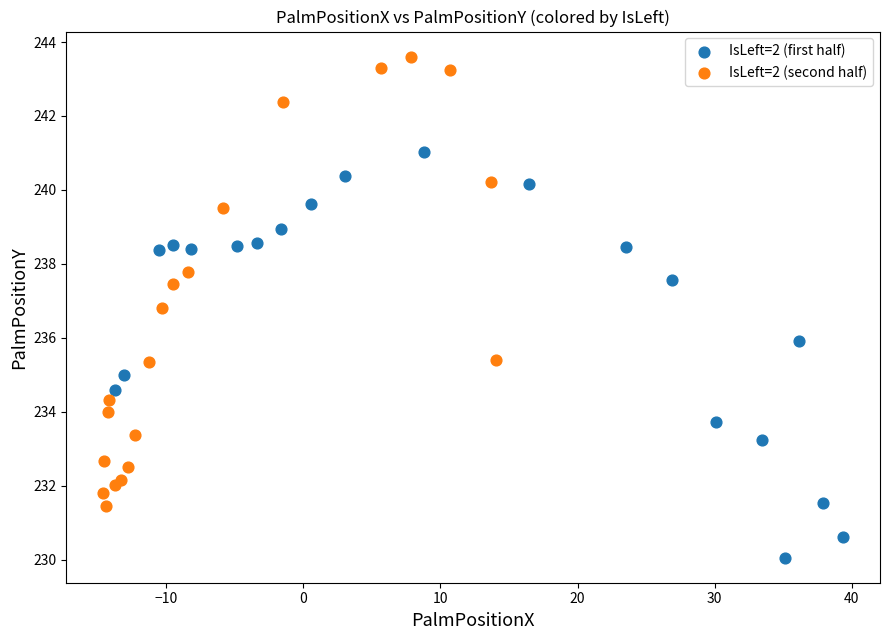

Which series has the widest spread of Y values?

IsLeft=2 (second half)